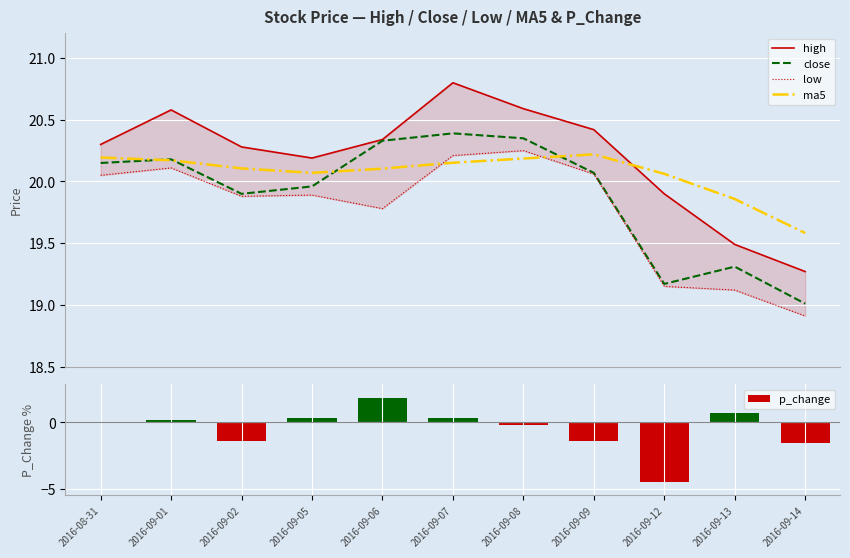

What is the difference between the maximum and minimum values in the p_change series?

6.3